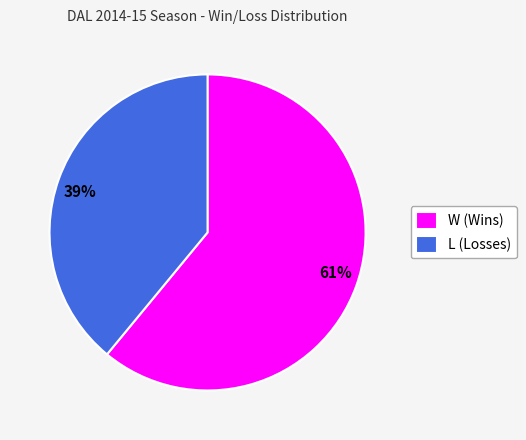

Between W (Wins) and L (Losses), which is larger?

W (Wins)